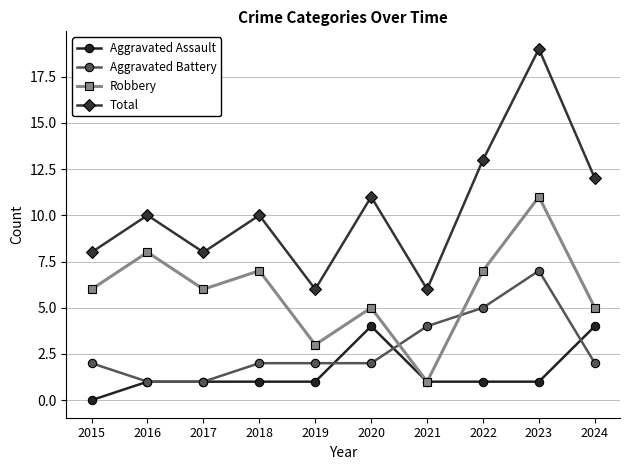

What is the maximum value for Aggravated Battery?

7